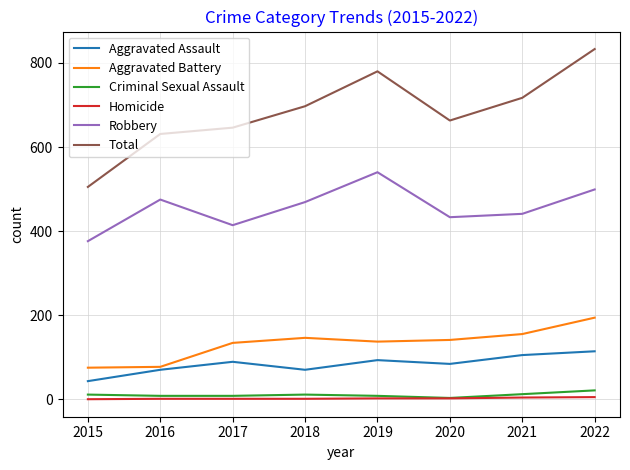

True or false: Criminal Sexual Assault and Total intersect in this chart.

False